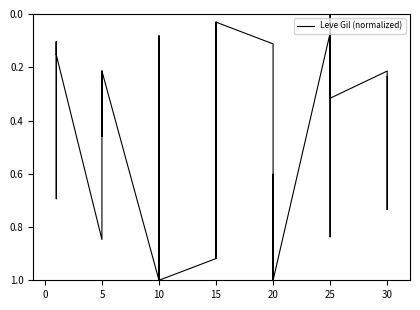

How many lines are shown in the chart?

1